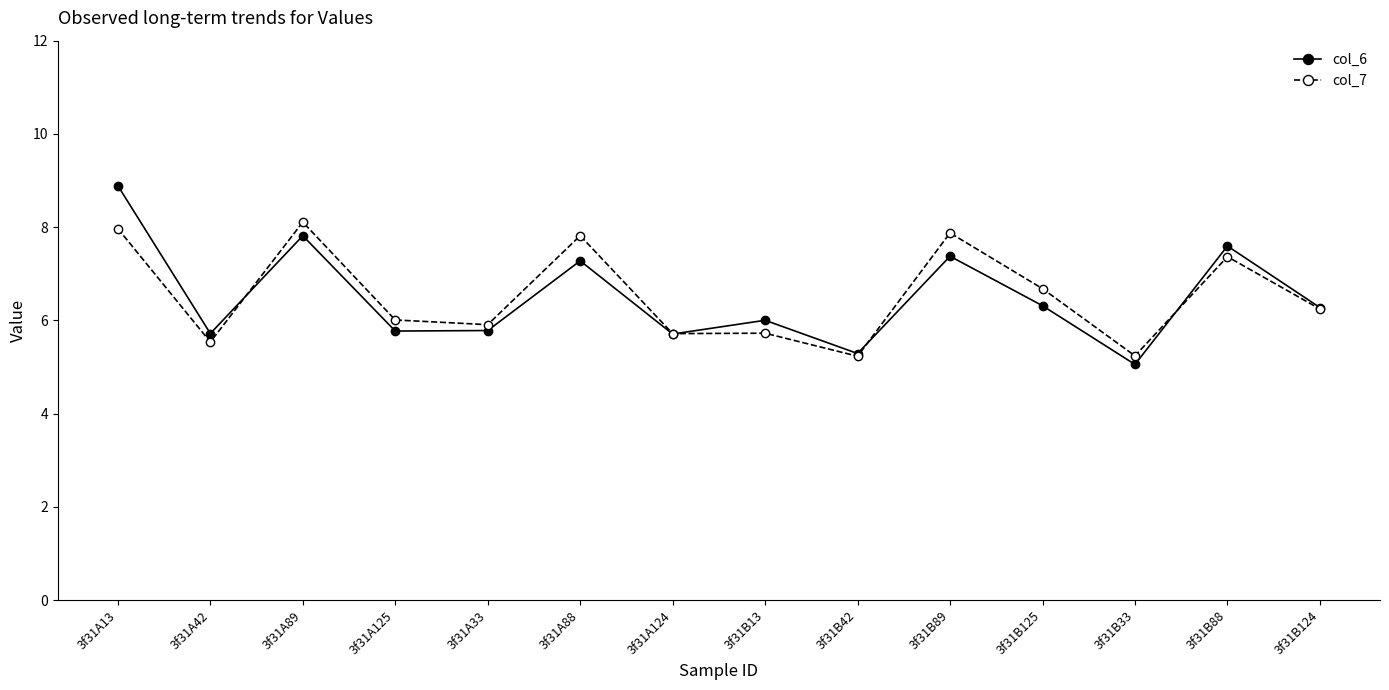

Between which two adjacent categories do col_7 and col_6 first intersect?

3f31A42 and 3f31A89